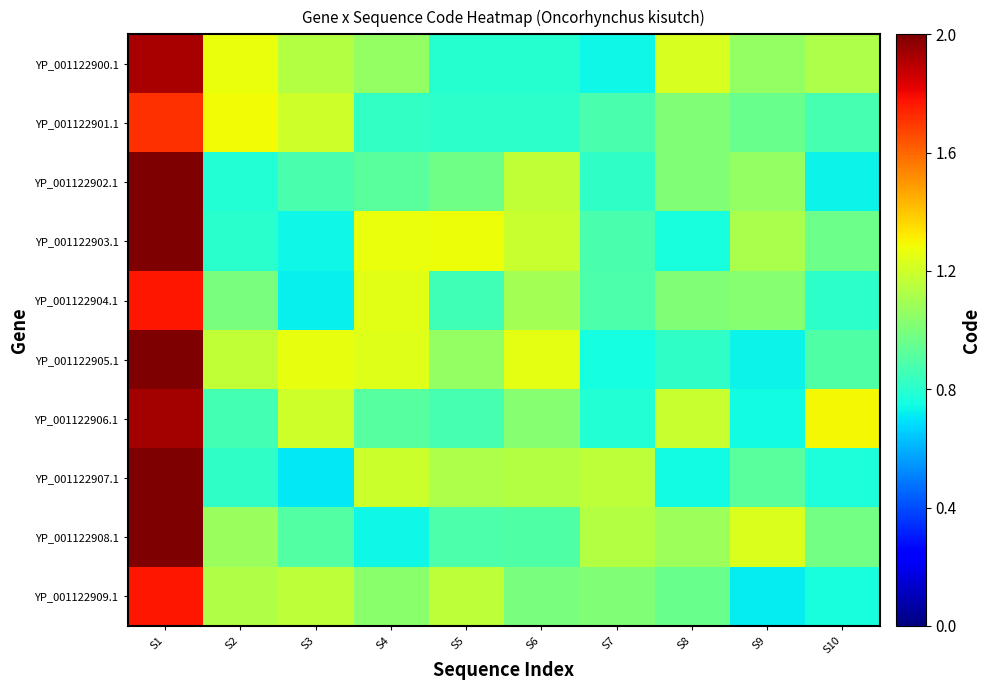

Which series has the widest spread of values?

YP_001122907.1